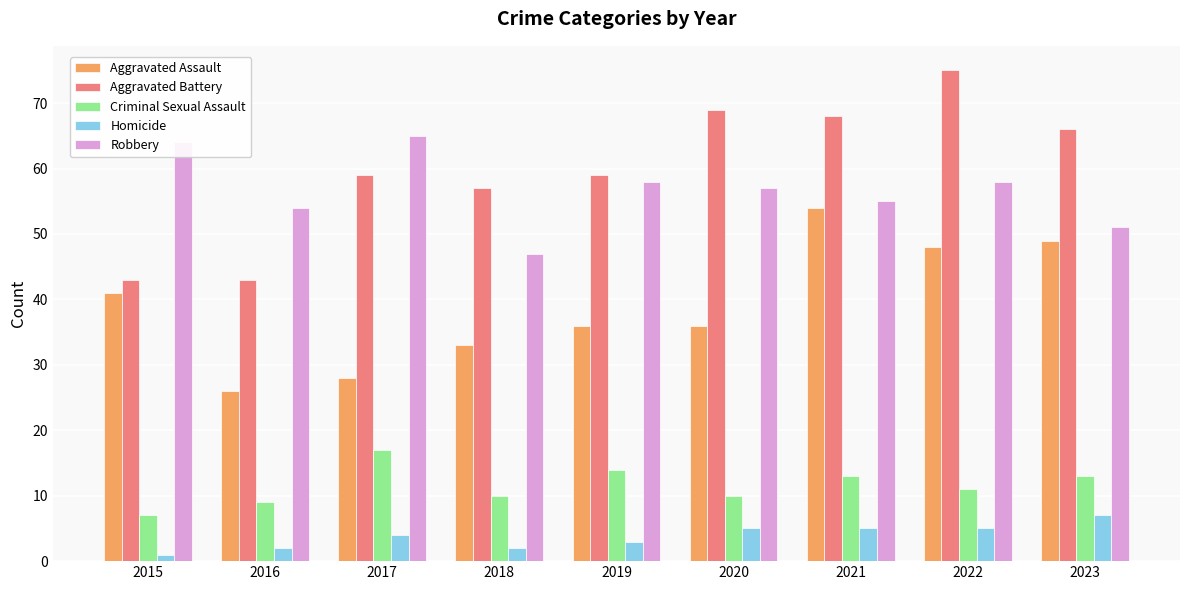

What are all the series names shown in the legend?

Aggravated Assault, Aggravated Battery, Criminal Sexual Assault, Homicide, Robbery